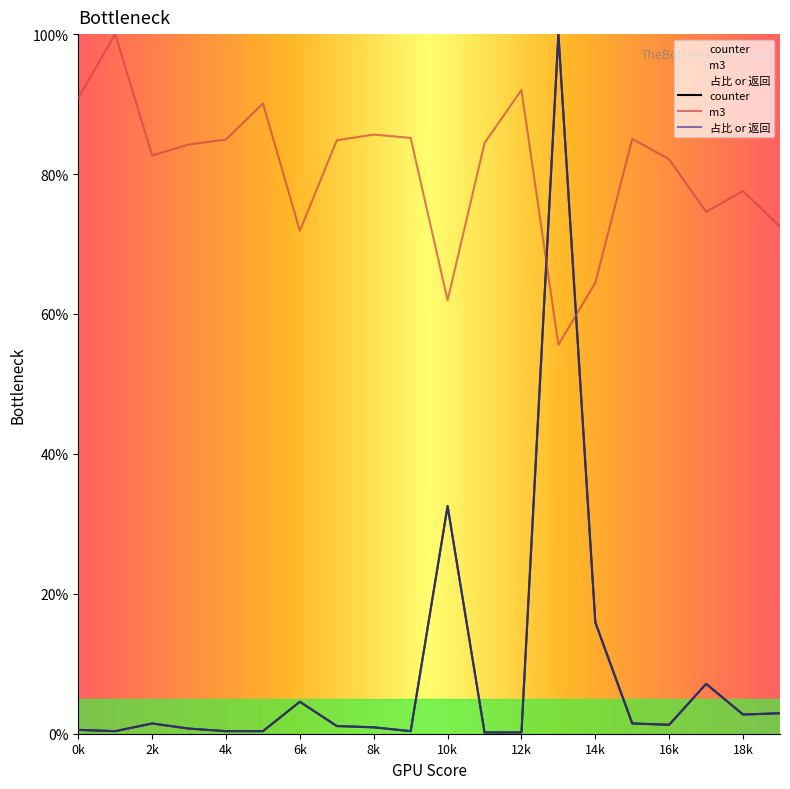

Does the chart display data point markers on the line(s)?

No